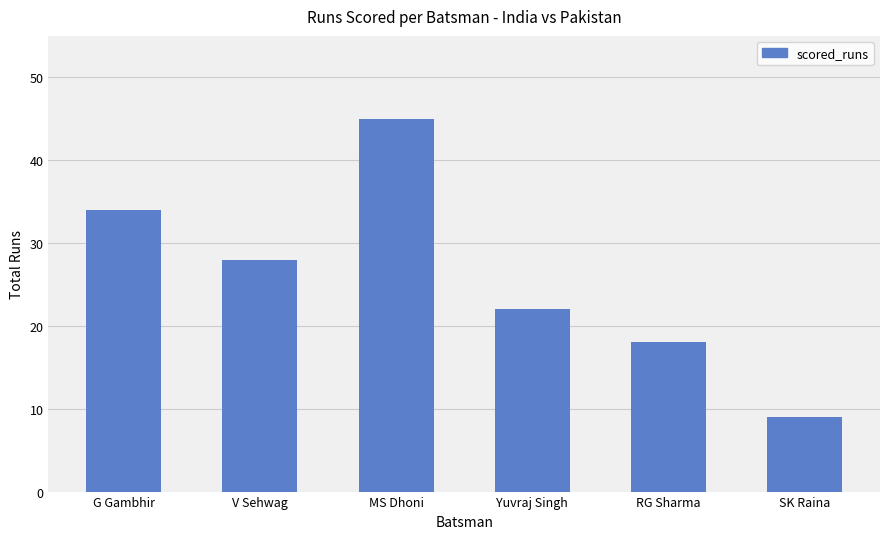

The value at V Sehwag is 28. True or false?

True